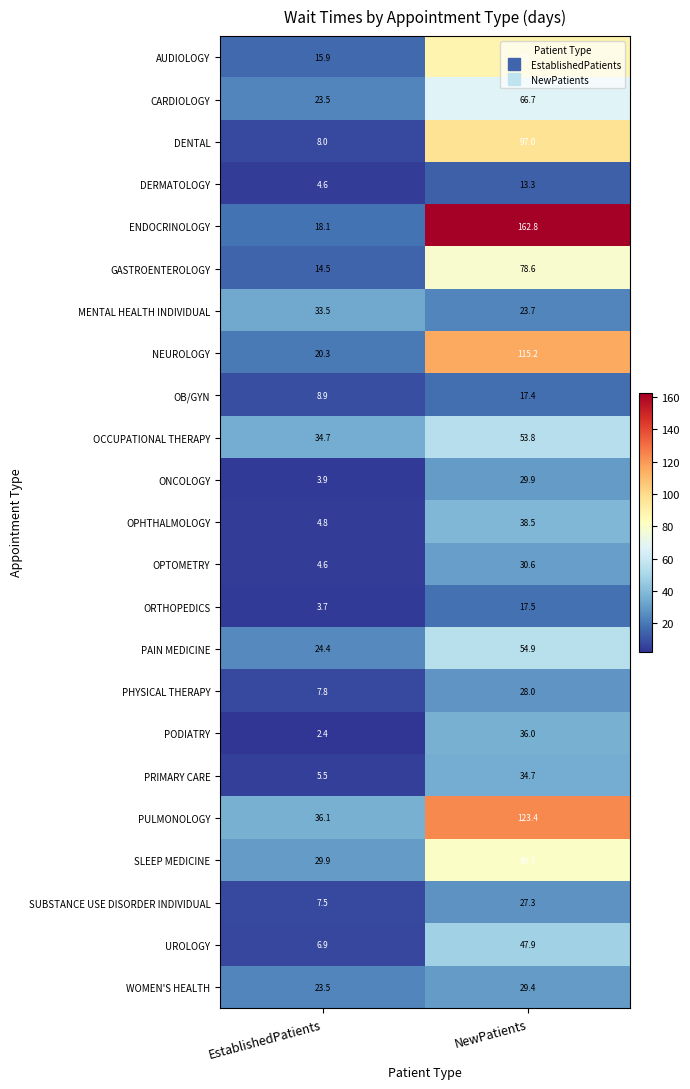

The WOMEN'S HEALTH series shows 9.4 at EstablishedPatients. True or false?

False